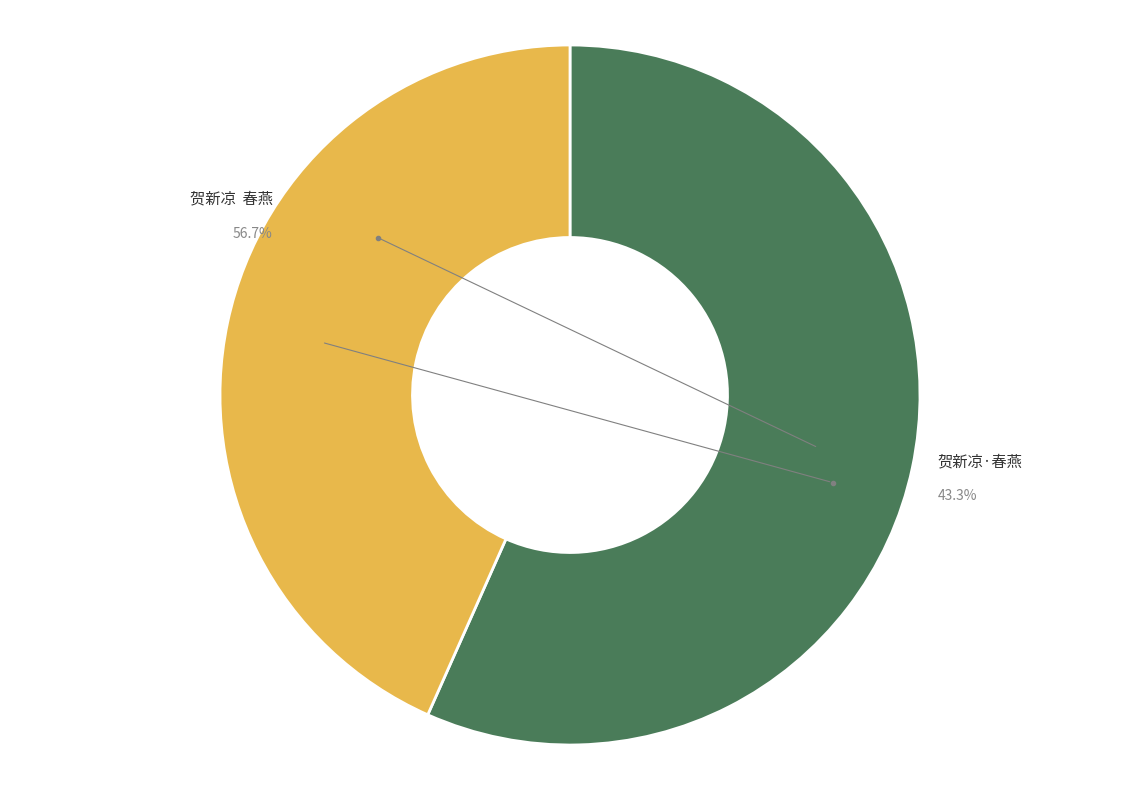

Which slice is the smallest?

贺新凉·春燕